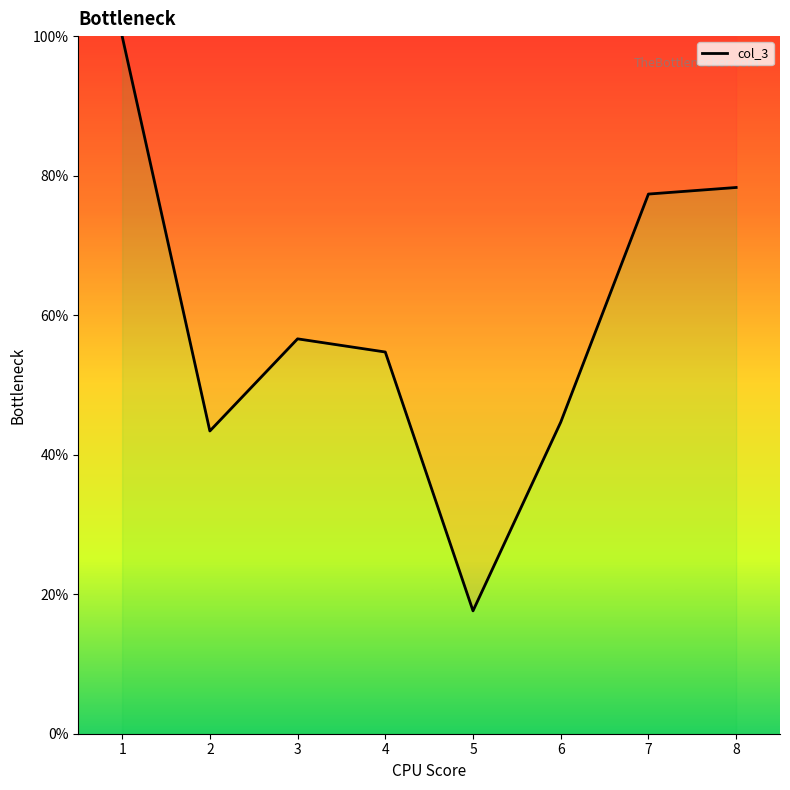

Is it true that the value at 1 is 100.0?

True